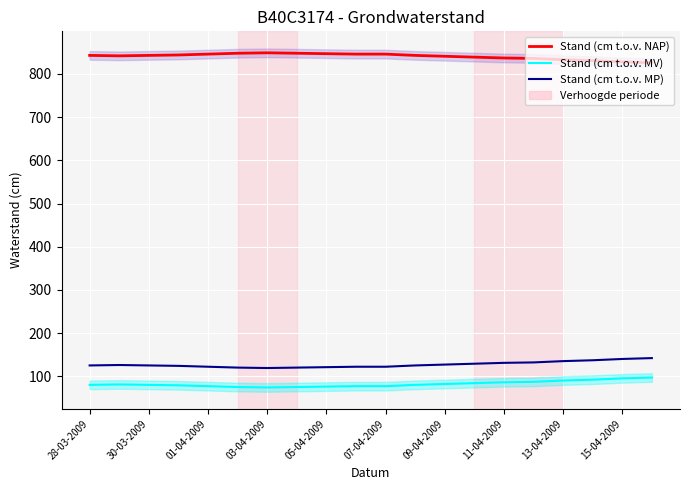

True or false: Stand (cm t.o.v. MP) has more than 2 points higher than both neighbors.

False